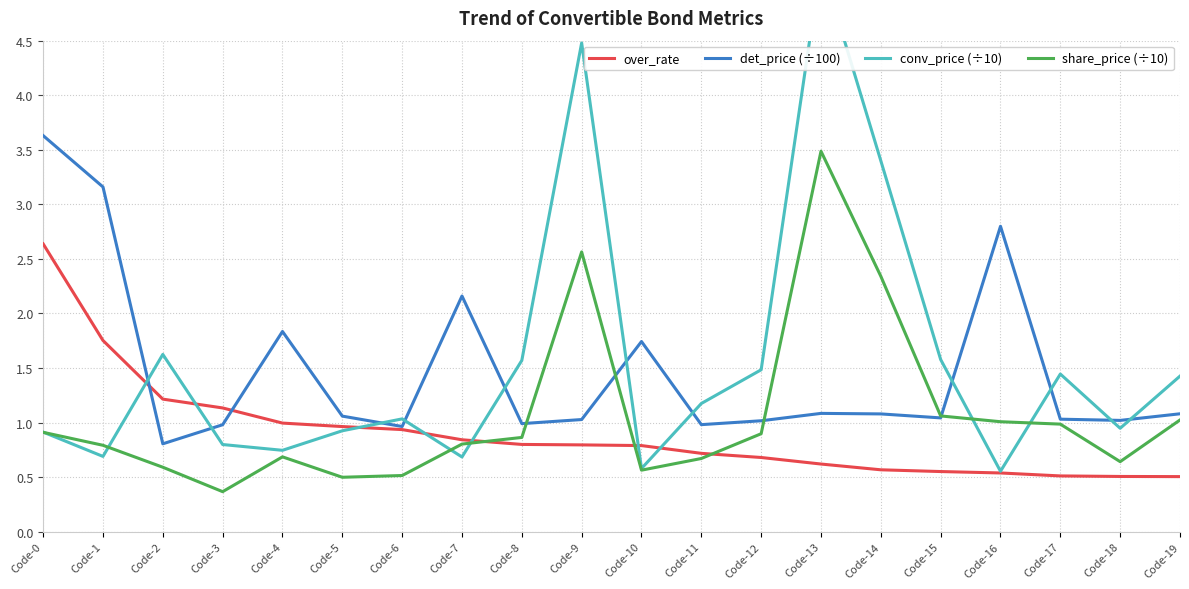

What is the value of the share_price (÷10) point at the 17th from the left?

1.0